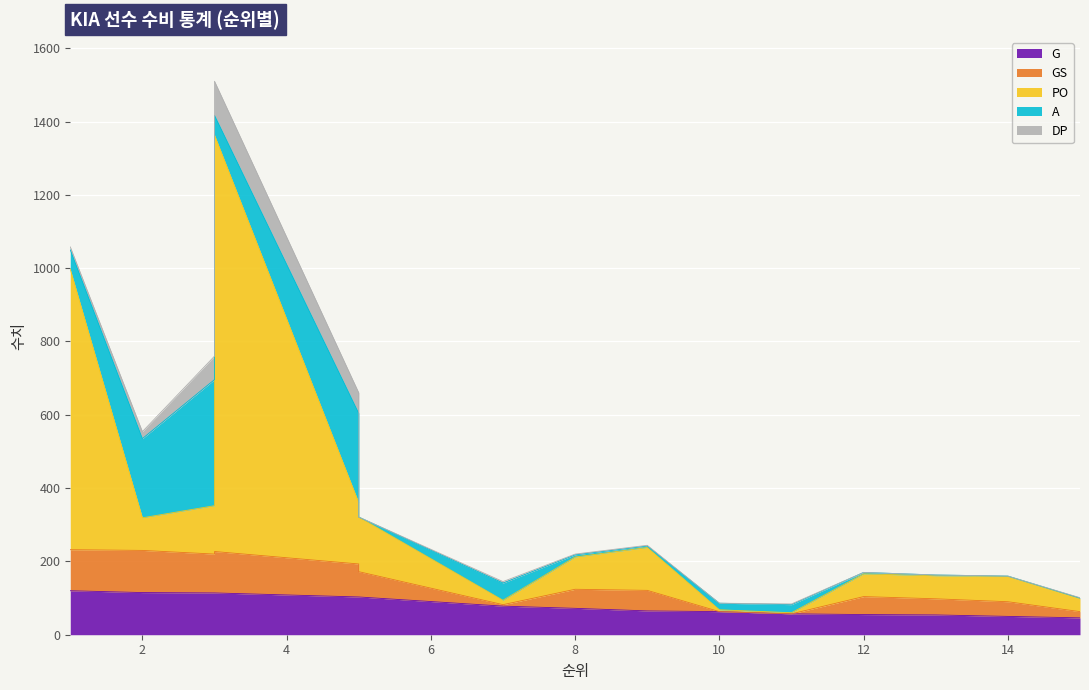

What is the difference between the second highest and second lowest values in the A series?

243